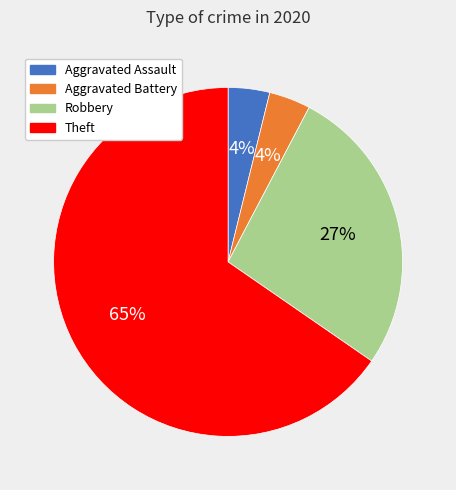

True or false: Aggravated Assault accounts for 4% of the total.

True